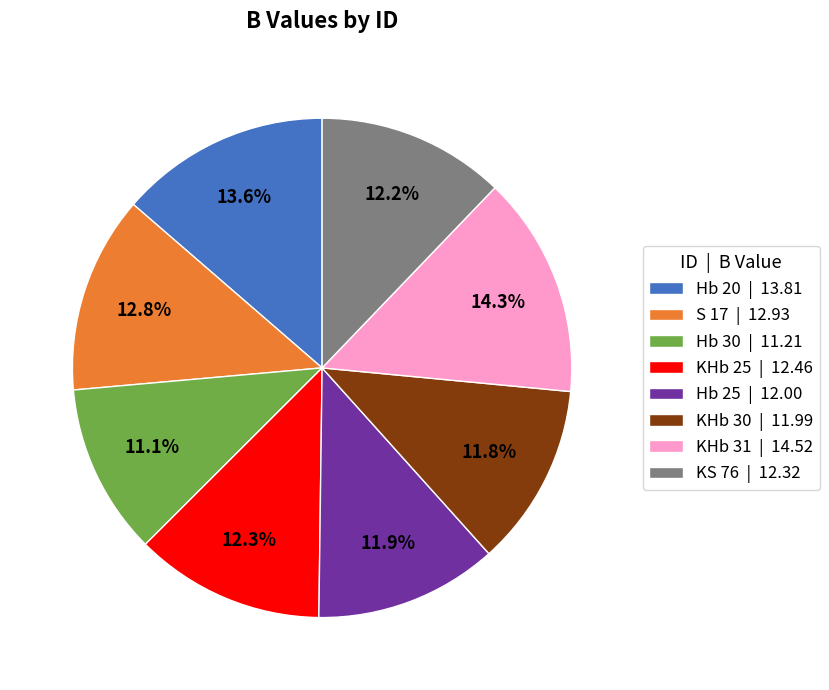

To the nearest percent, what is the difference between the largest and smallest slice percentages?

3%